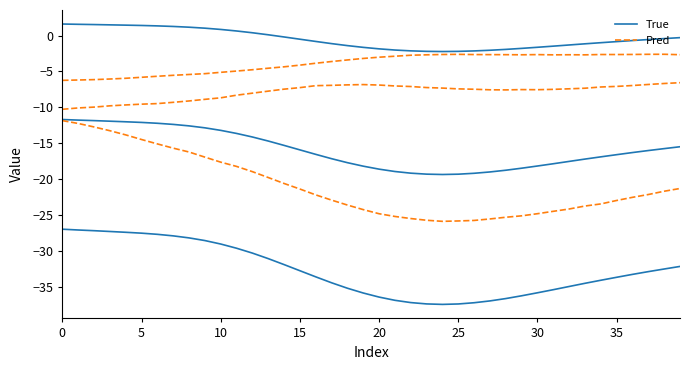

True or false: Pred and True cross at least once.

False